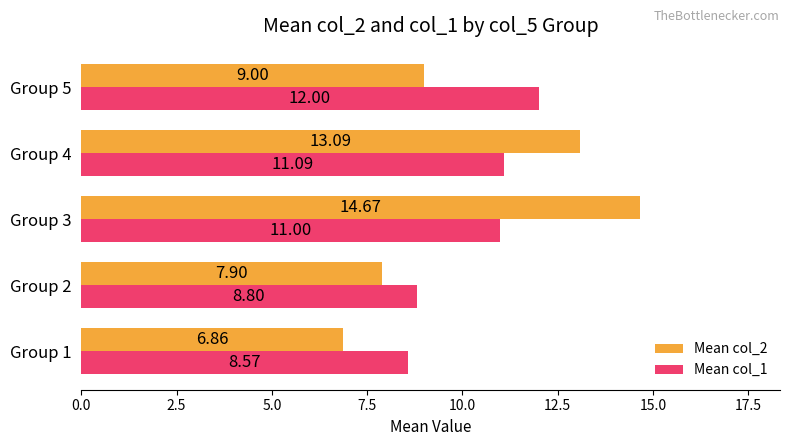

What is the sum of the Mean col_2 values at Group 4 and Group 2?

21.0